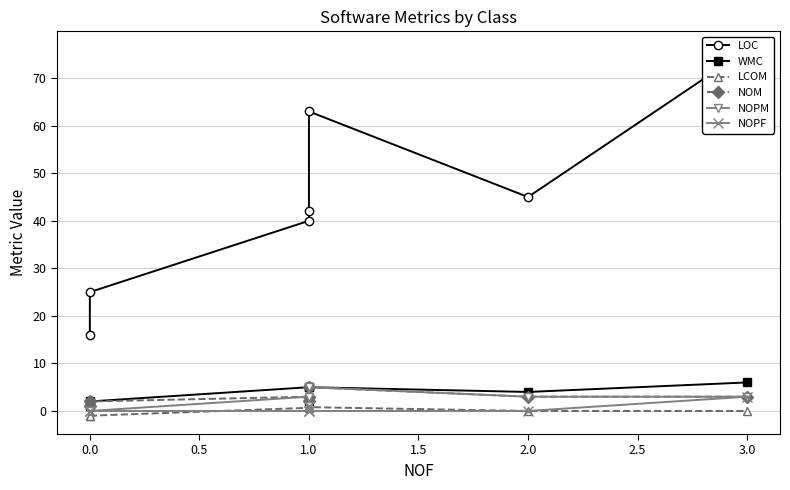

True or false: NOM and LCOM intersect in this chart.

False